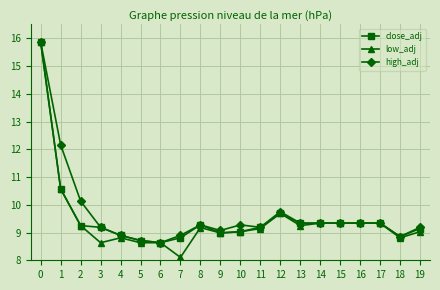

What is the maximum value for high_adj?

15.9